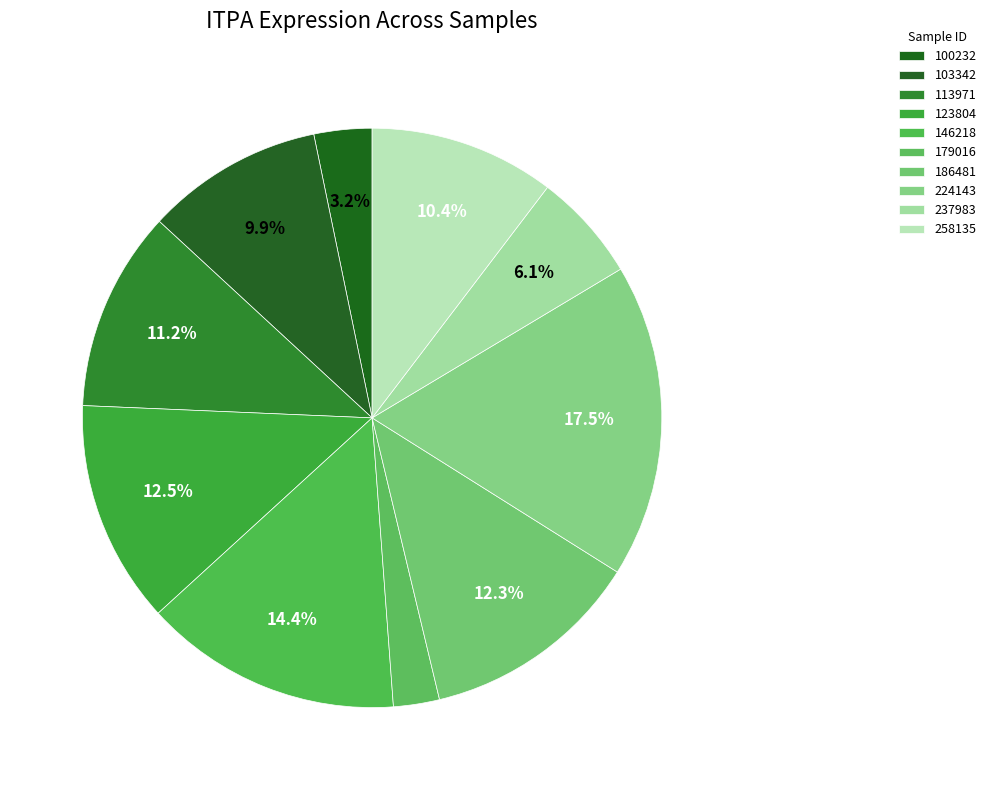

How many segments does this pie chart have?

10